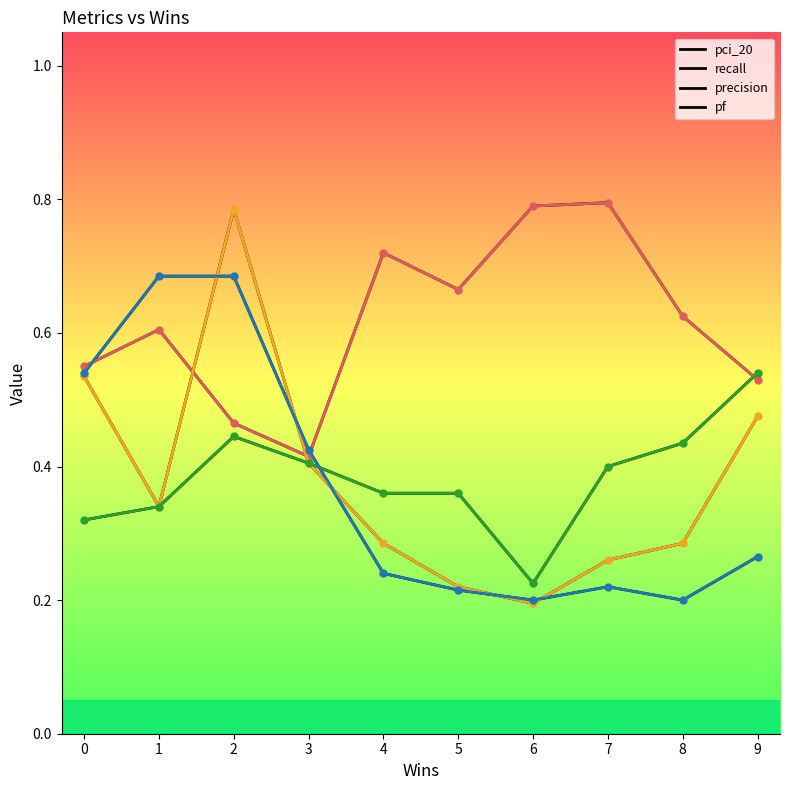

Which series ends up on top after the final intersection of pf and precision?

precision